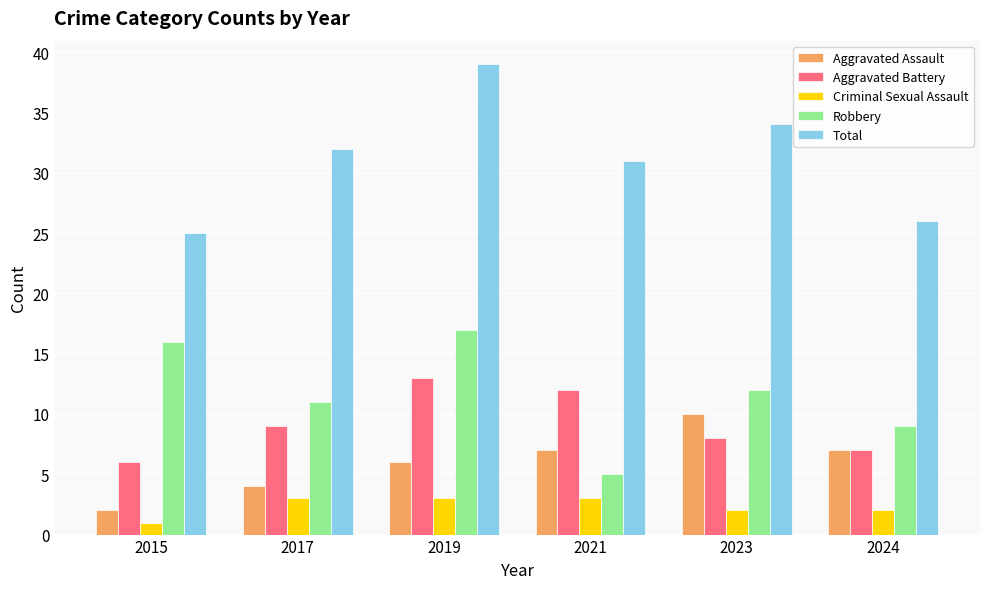

Which series has the largest total across all categories?

Total